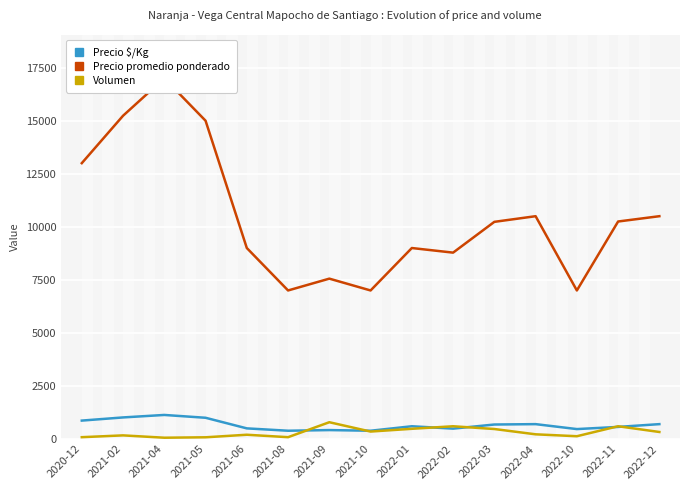

Where is the first local maximum for Precio promedio ponderado?

2021-04